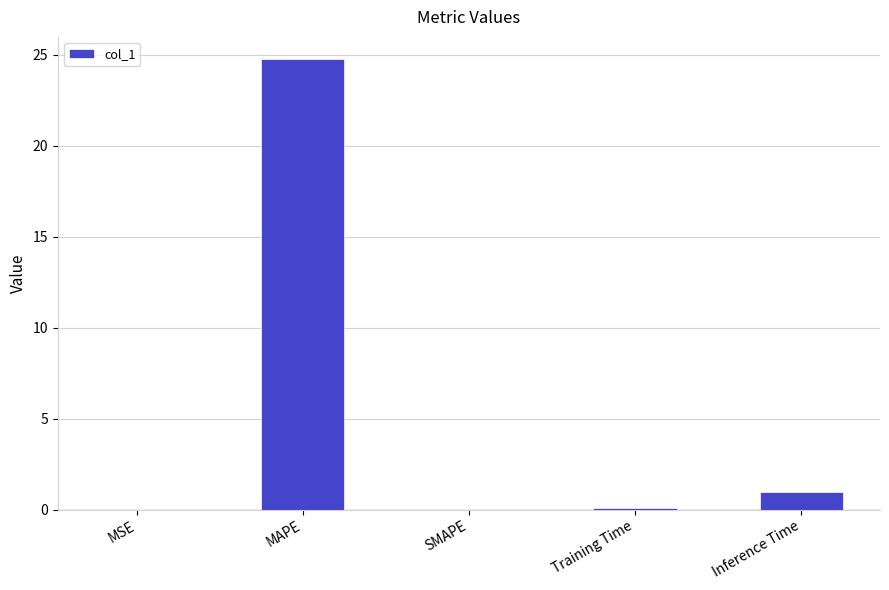

The value at Inference Time is 0.9. True or false?

True